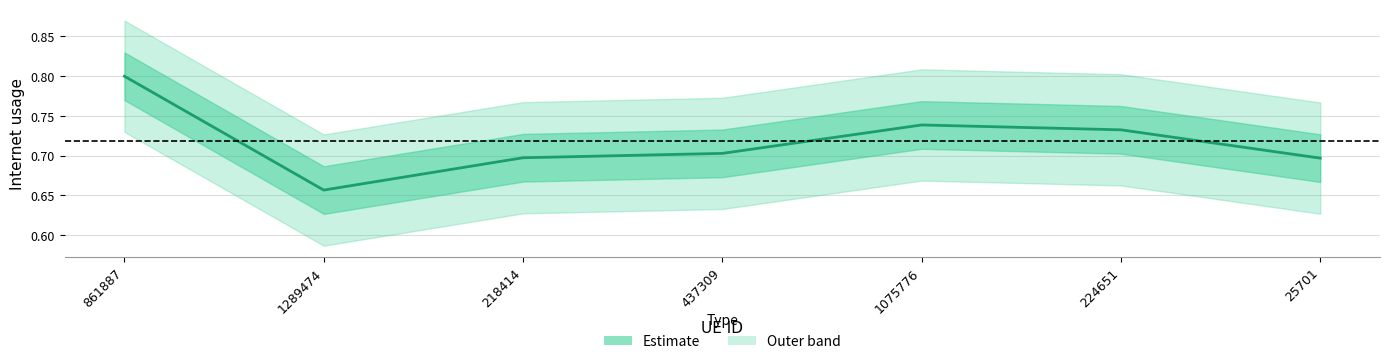

Reading left to right, list all the values displayed in this chart.

861887=0.8	1289474=0.7	218414=0.7	437309=0.7	1075776=0.7	224651=0.7	25701=0.7